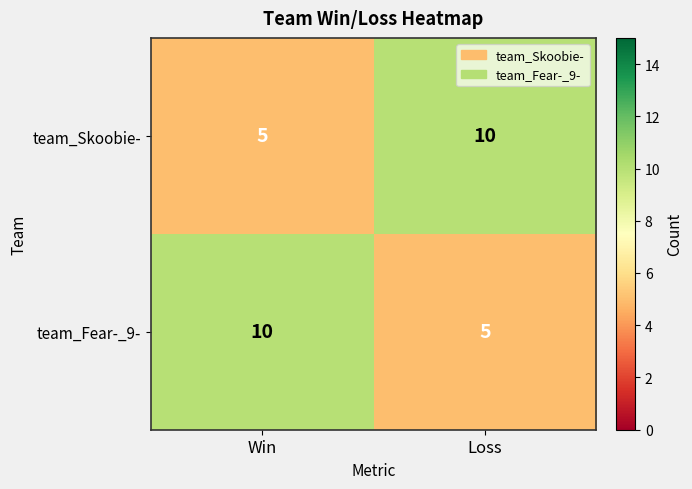

What is the total value across all series at Win?

15